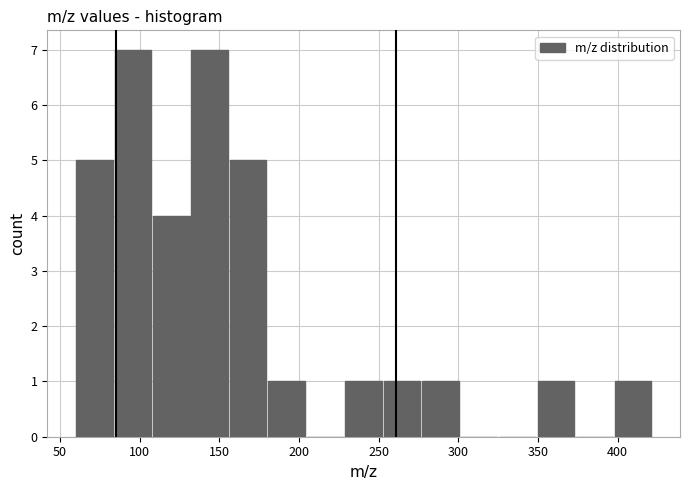

How tall is the bar that spans 350 to 375 on the x-axis? Neither the bar edges nor the heights are printed on the chart, so give them approximately, as read against the axes.

1